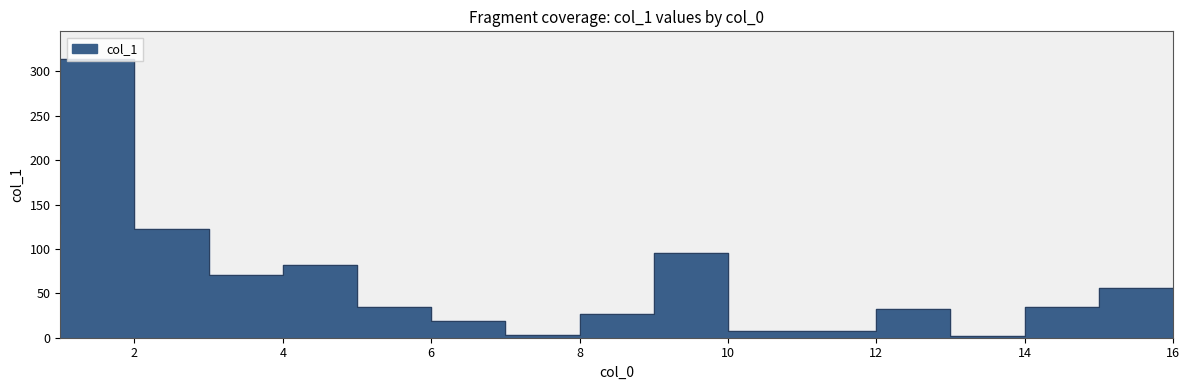

What is the sum of the values at 12 and 7?

25.7